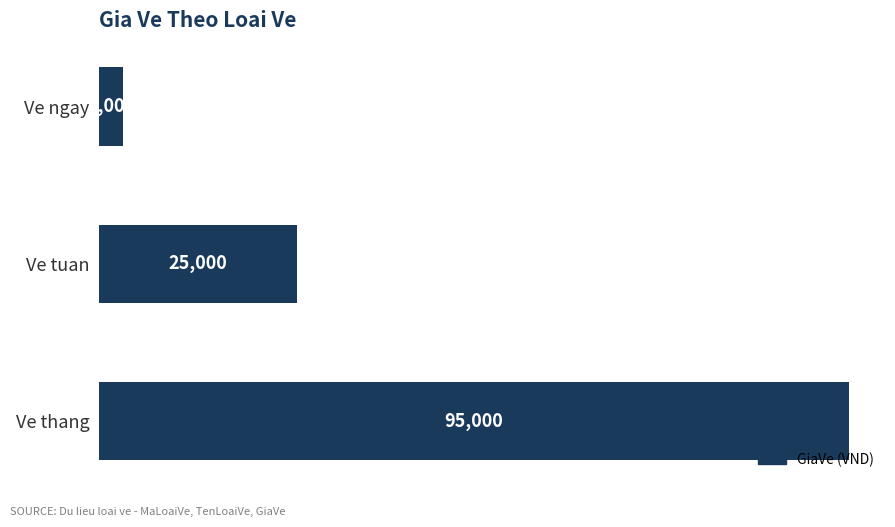

Count the values in the range 3000 to 95000.

3